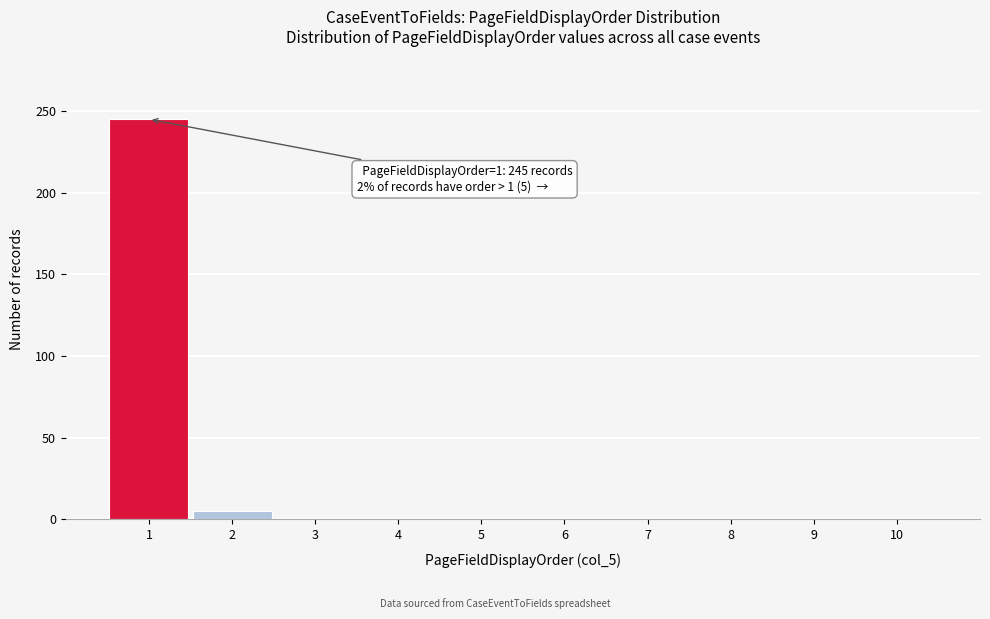

Over which range of the x-axis is the bar tallest?

0.5 to 1.5